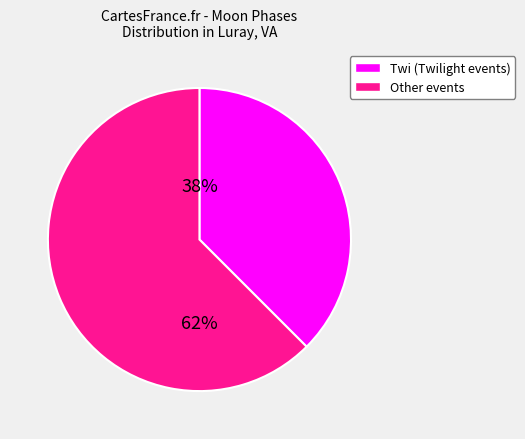

To the nearest percent, what is the average slice percentage?

50%